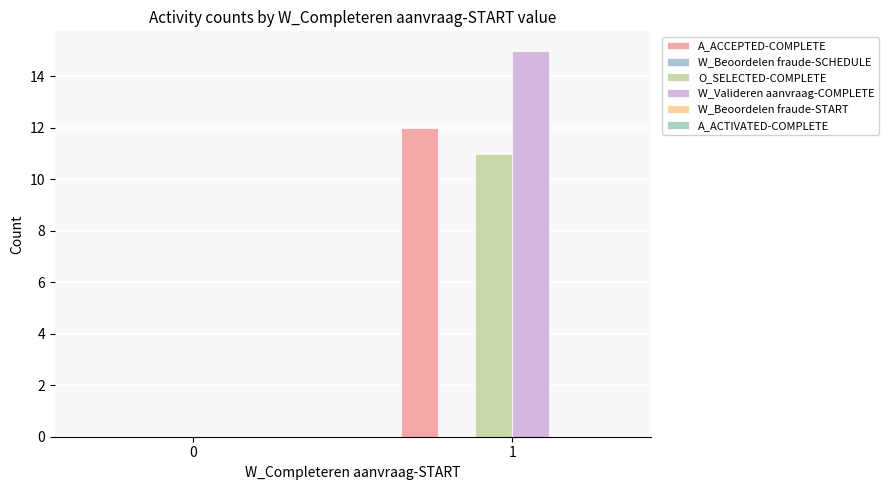

Count the number of categories in the chart.

2